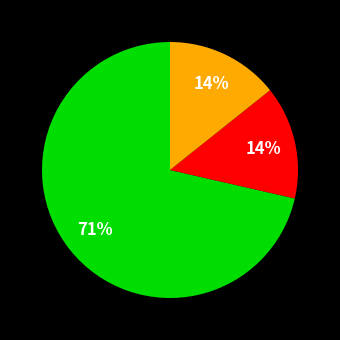

Is there any slice that represents more than half of the pie?

Yes